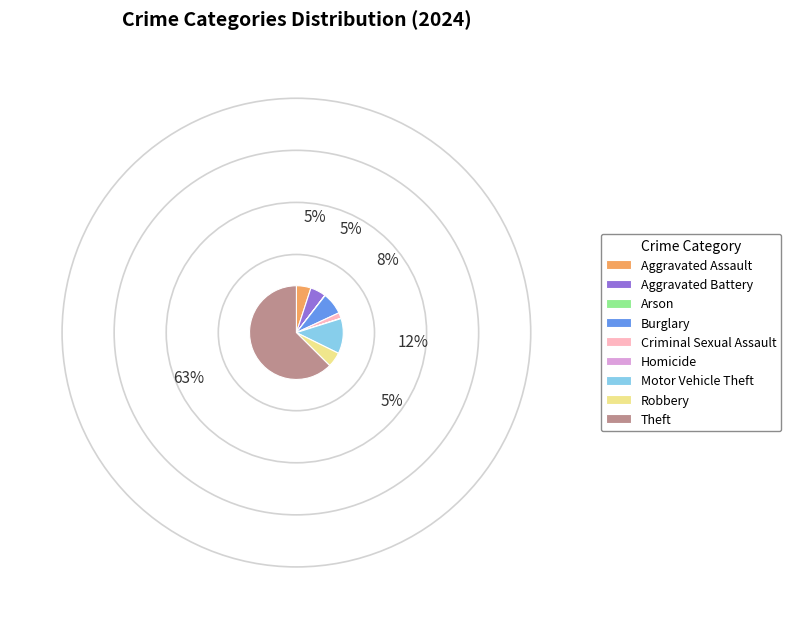

True or false: Motor Vehicle Theft accounts for 12% of the total.

True